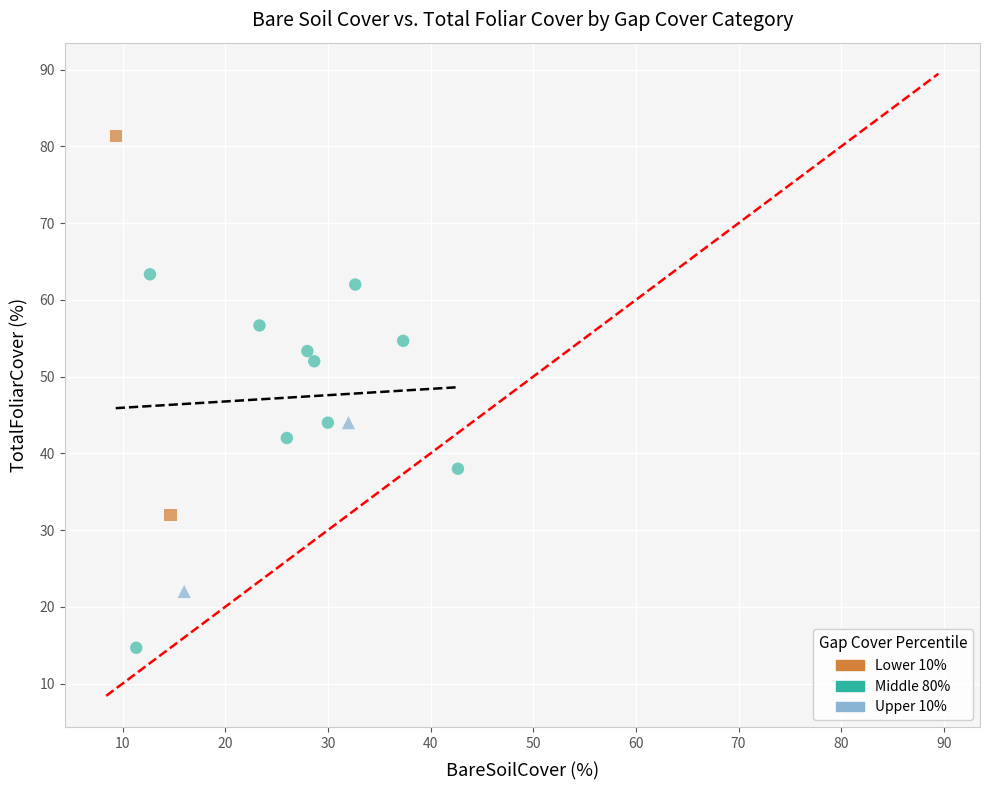

Which series reaches the maximum Y coordinate?

Lower 10%